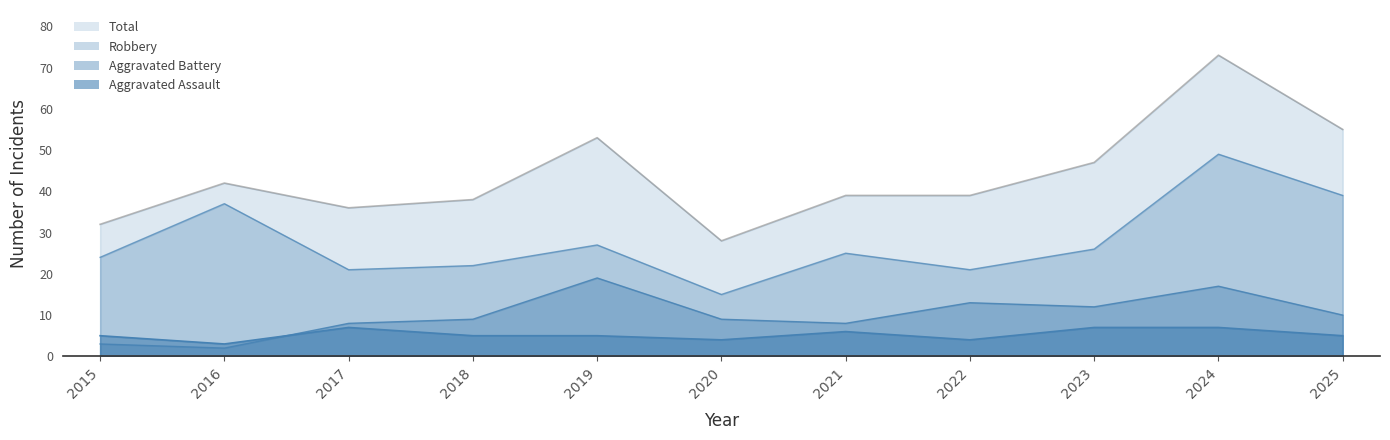

How many series are shown in this chart?

4